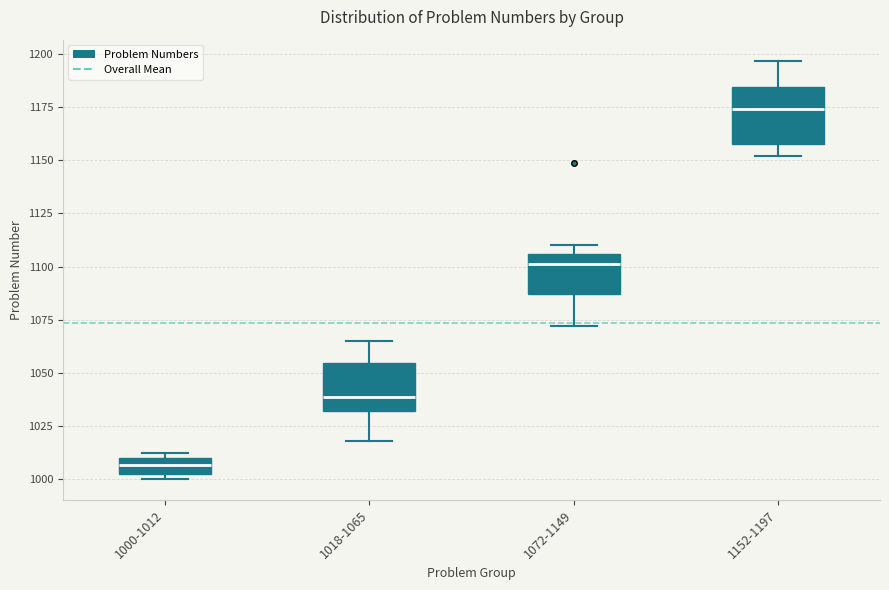

Reading left to right, read every box against the y-axis: the position of its median line, the range the box covers, and the ends of its whiskers. The values are not printed on the chart, so give them approximately, as read against the axis.

1000-1012: median 1005, box 1000 to 1010, whiskers 1000 (just below the box's lower edge) to 1010 (just above the box's upper edge)
1018-1065: median 1040, box 1030 to 1055, whiskers 1020 to 1065
1072-1149: median 1100, box 1085 to 1105, whiskers 1070 to 1110
1152-1197: median 1175, box 1160 to 1185, whiskers 1150 to 1195